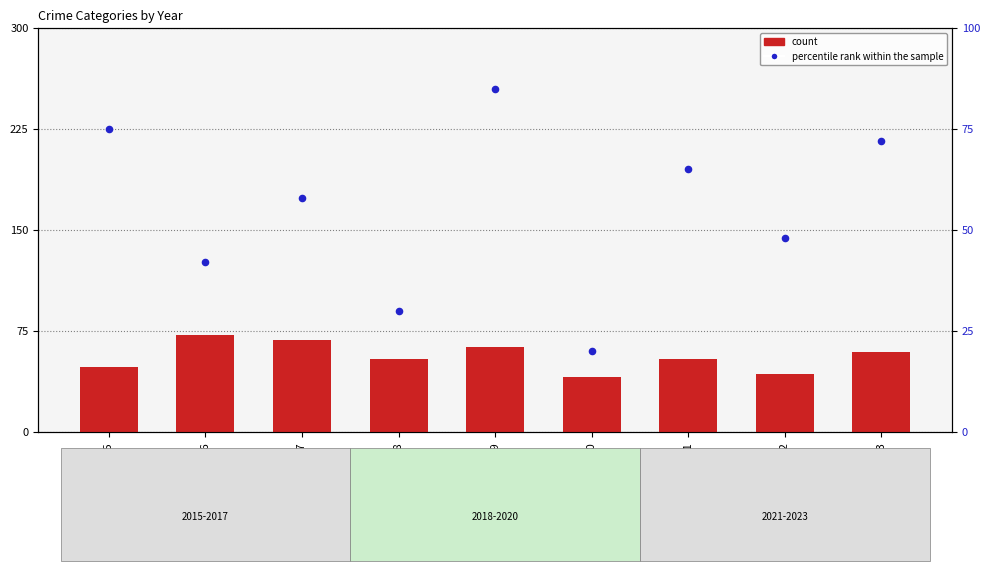

What is the ratio of the value at 2022 to the value at 2023?

0.7